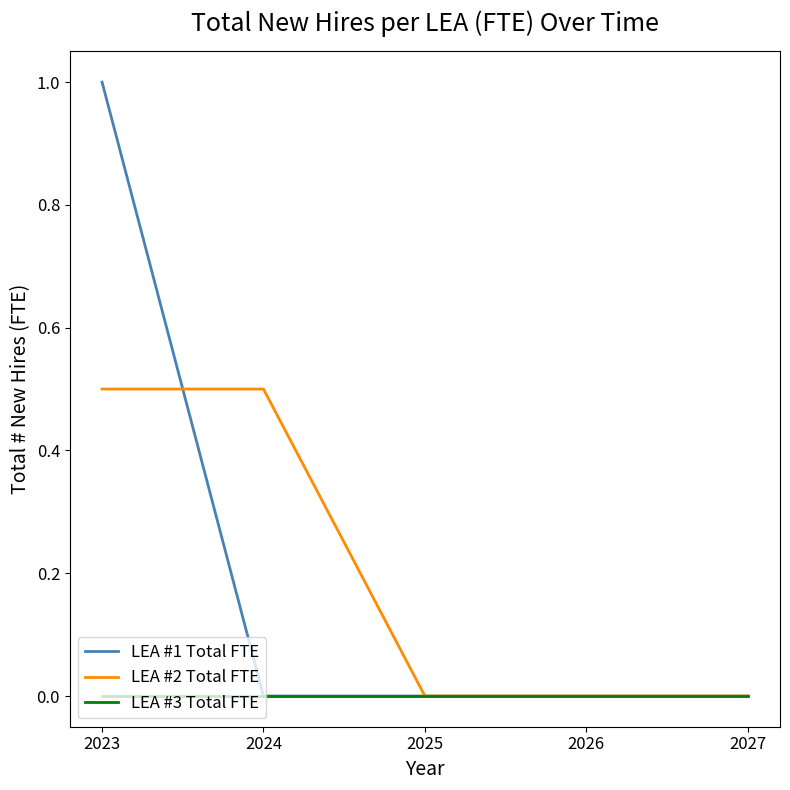

Is it true that LEA #1 Total FTE equals -0.6 at 2027?

False